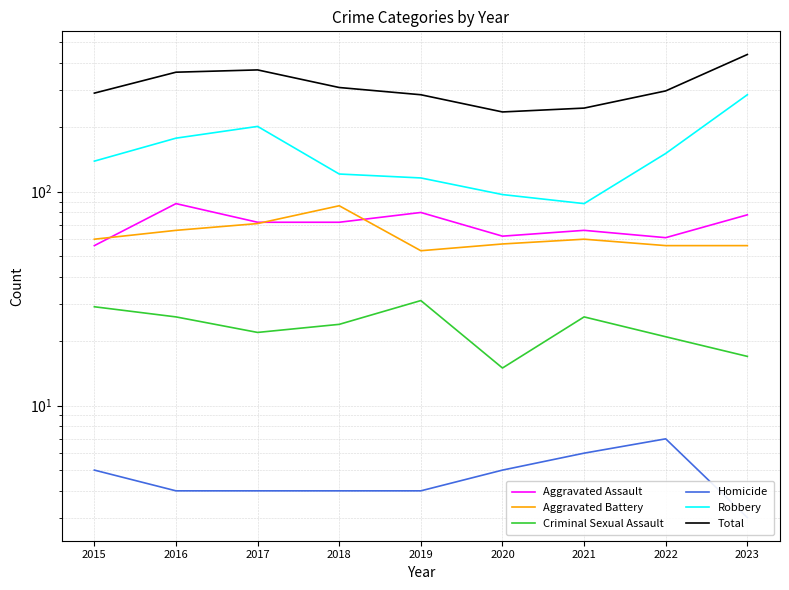

The Criminal Sexual Assault series shows 26 at 2021. True or false?

True